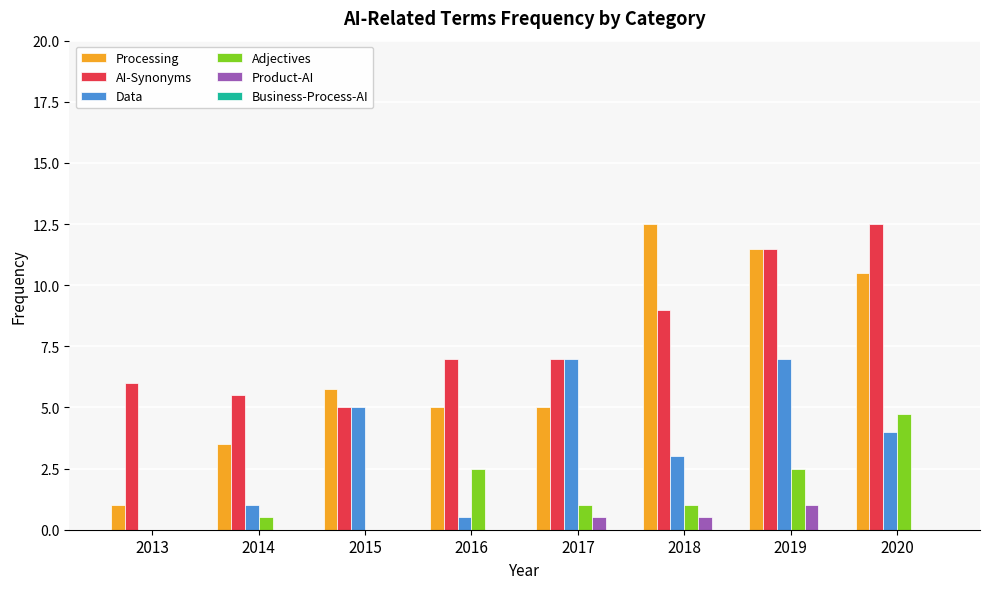

What is the sum of the Data values at 2020 and 2015?

9.0